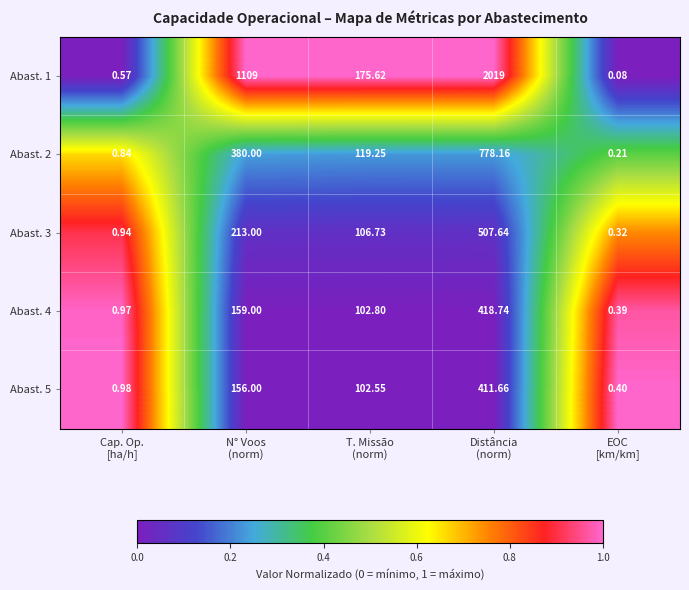

Count the number of data series in this chart.

5